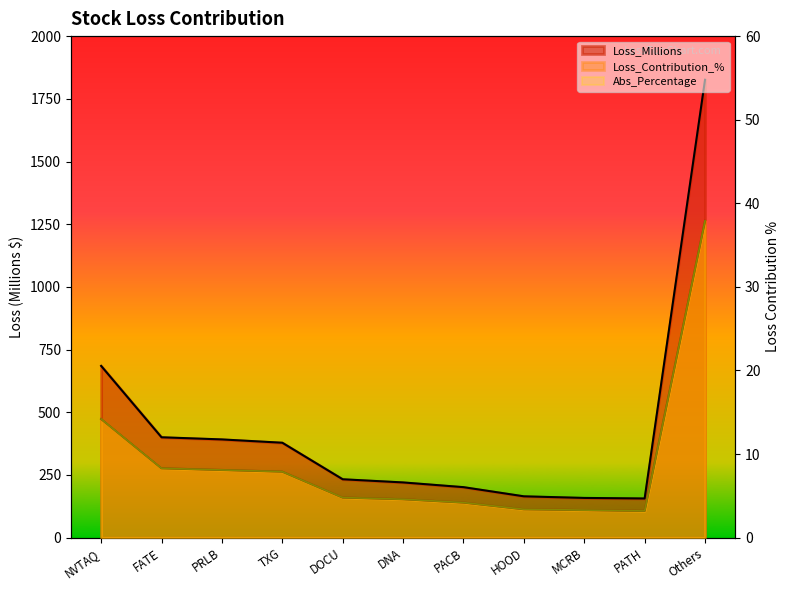

True or false: Loss_Millions and Abs_Percentage cross at least once.

False